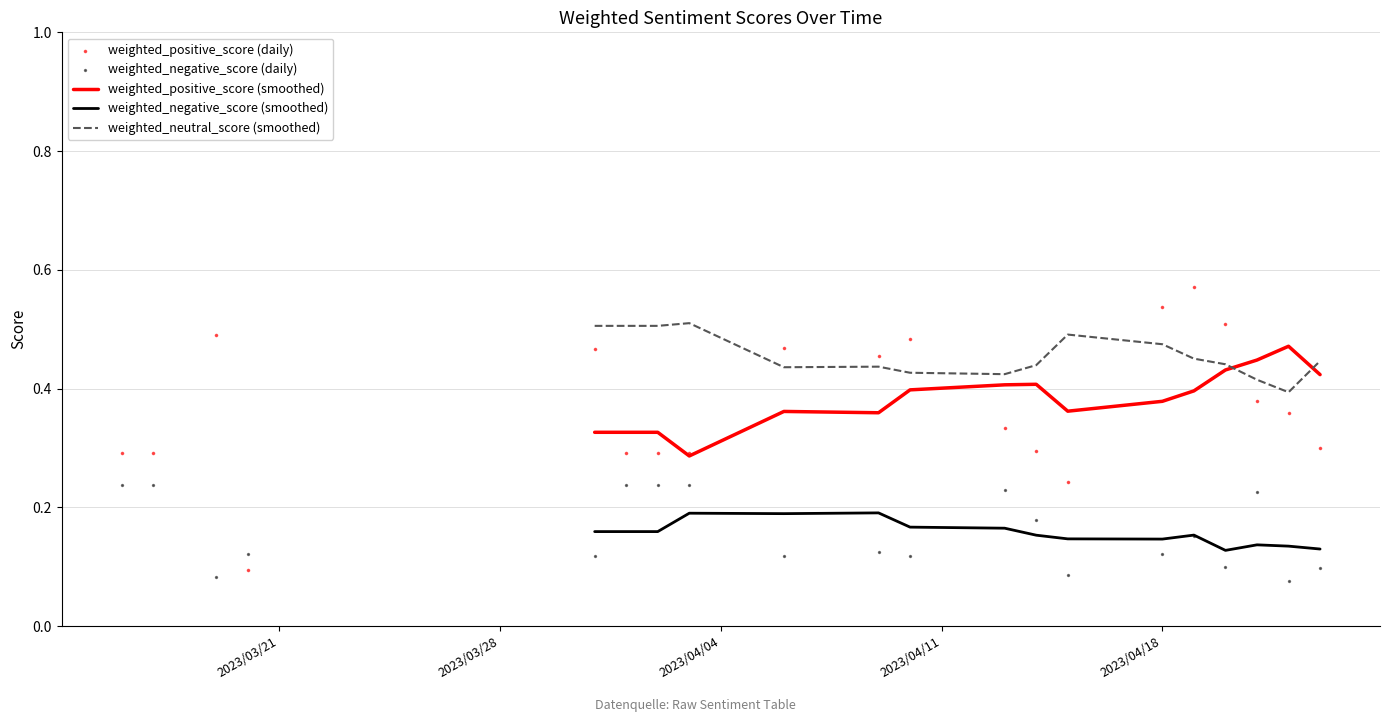

What are all the series names shown in the legend?

weighted_positive_score, weighted_neutral_score, weighted_negative_score